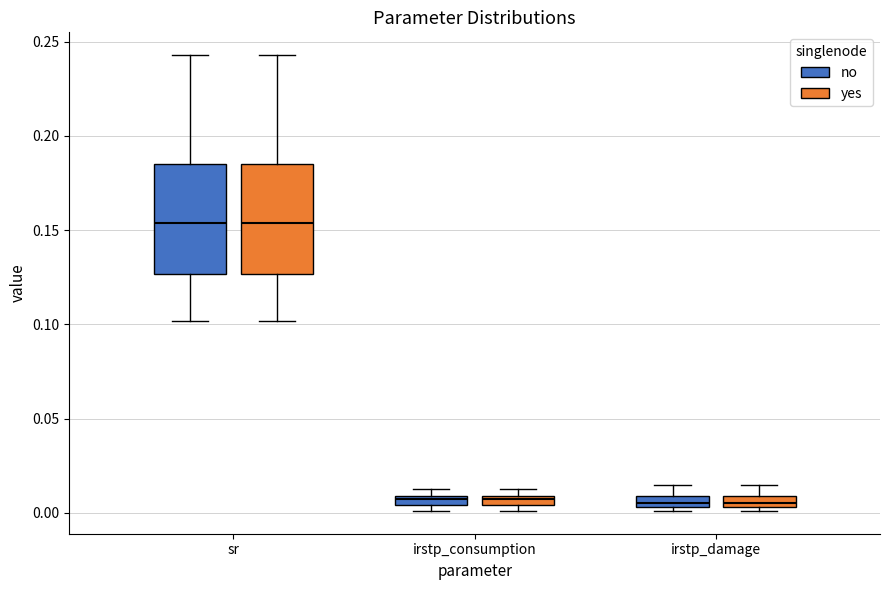

Where is the upper edge of the box for irstp_consumption (no) on the y-axis? The values are not printed on the chart, so give them approximately, as read against the axis.

0.010